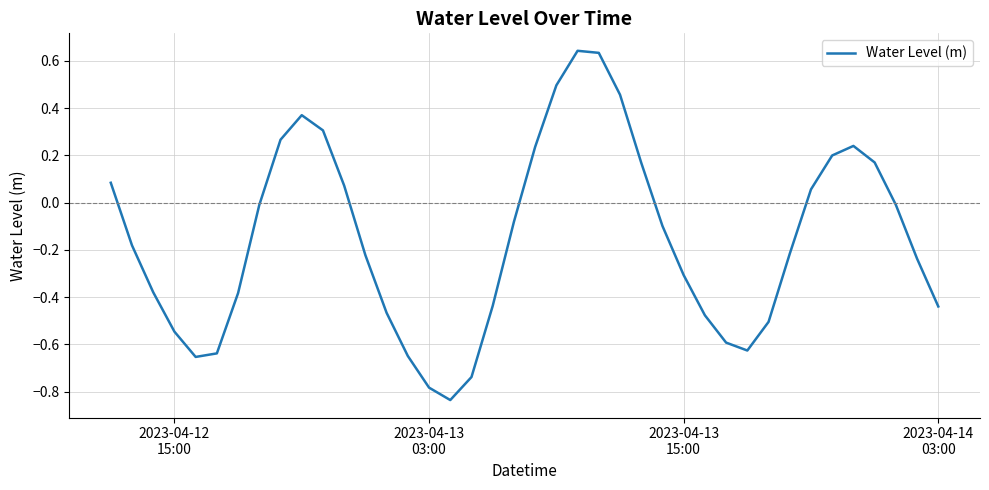

What is the difference between the maximum and minimum values?

1.5